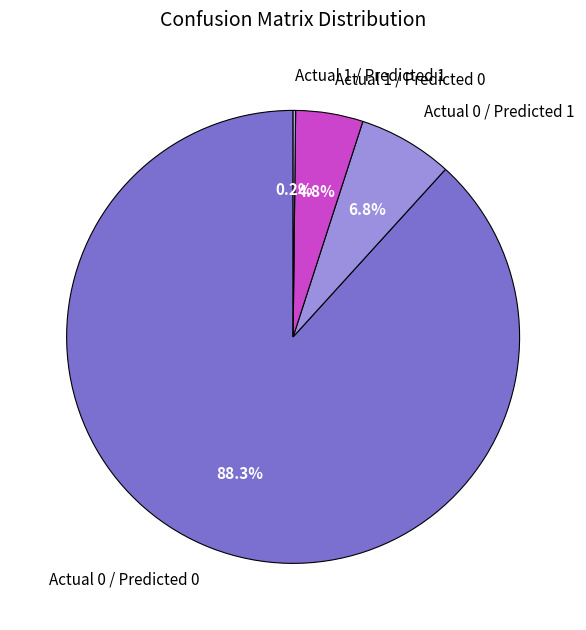

Which category has the biggest portion of the pie?

Actual 0 / Predicted 0